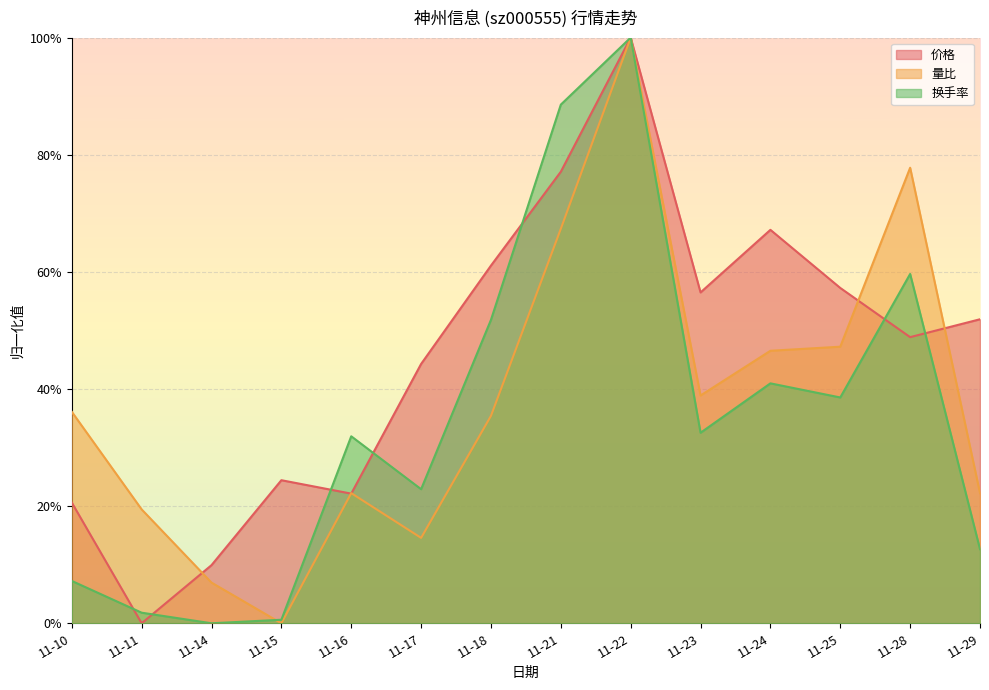

How many lines are shown in the chart?

3